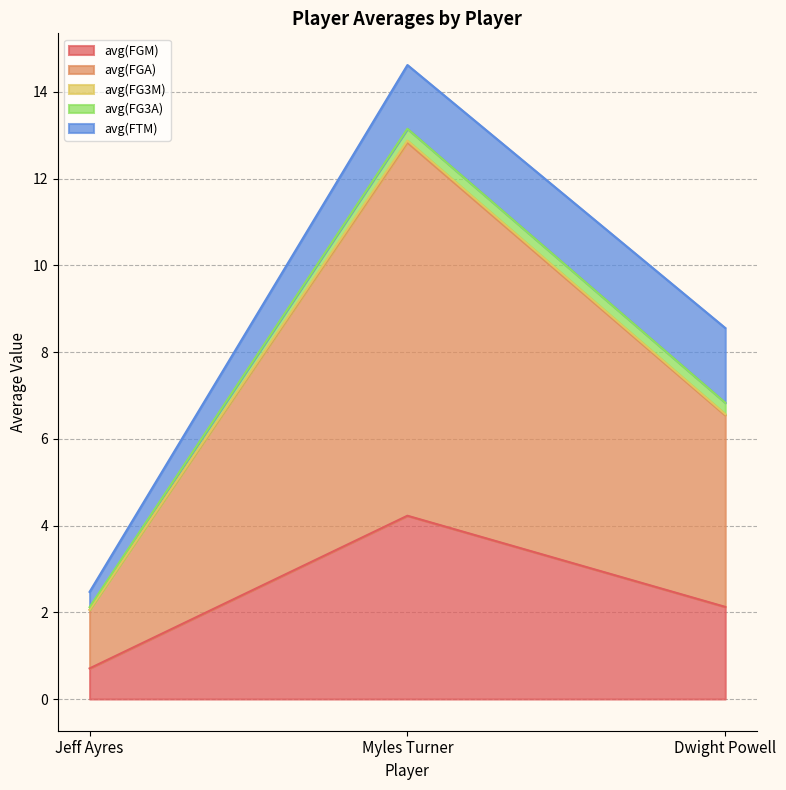

At which label does avg(FGM) reach its peak?

Myles Turner